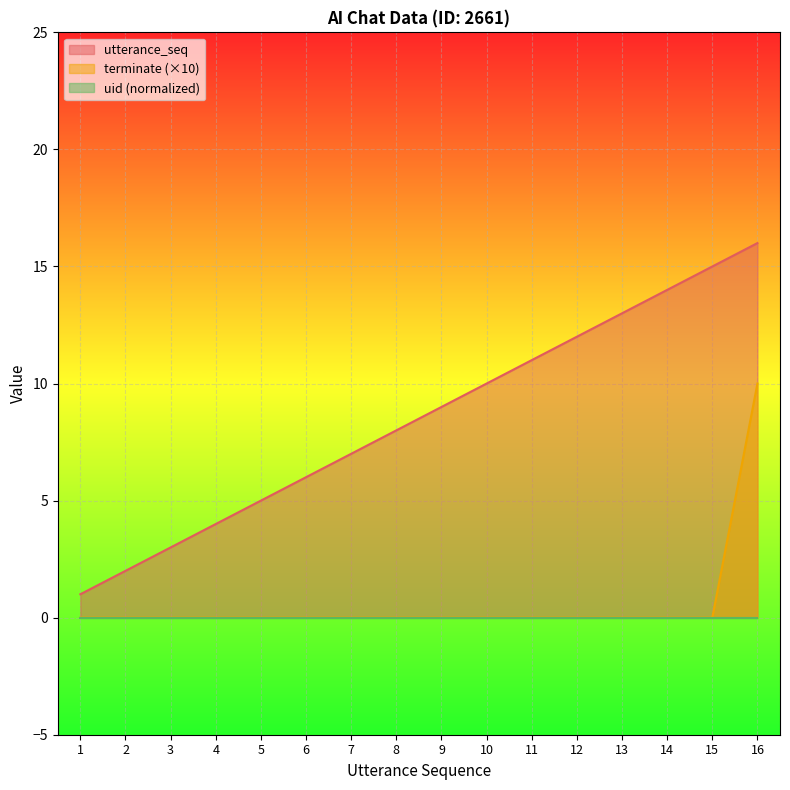

What is the sum of all utterance_seq values?

136